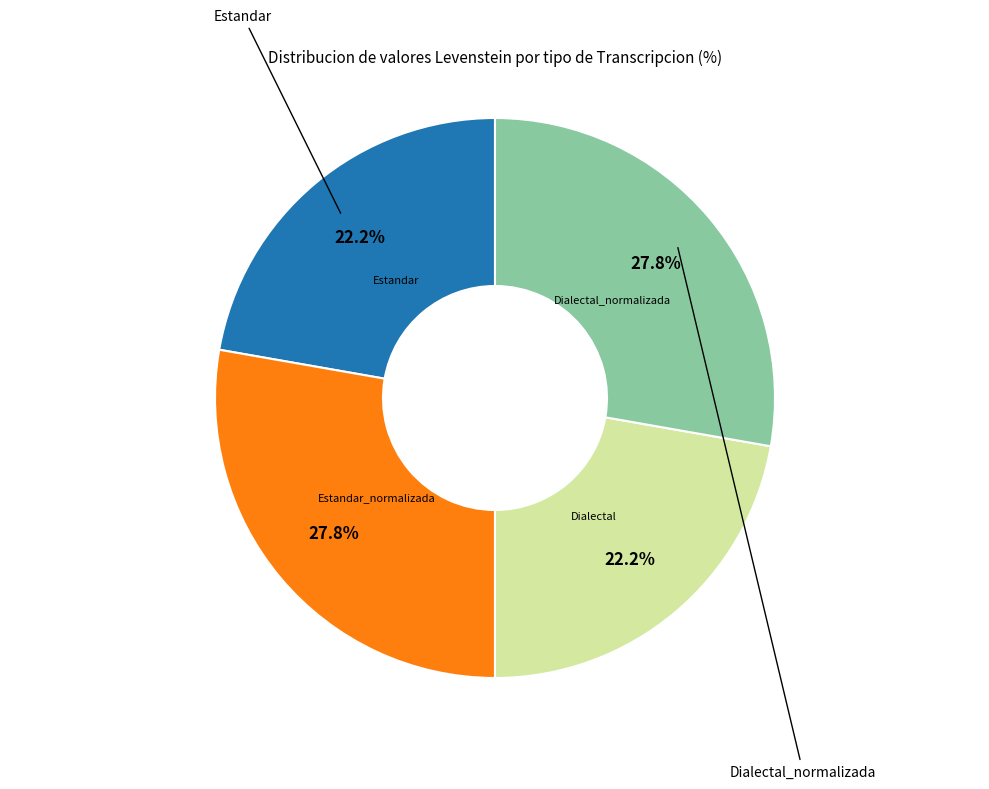

Is there any slice that represents more than half of the pie?

No